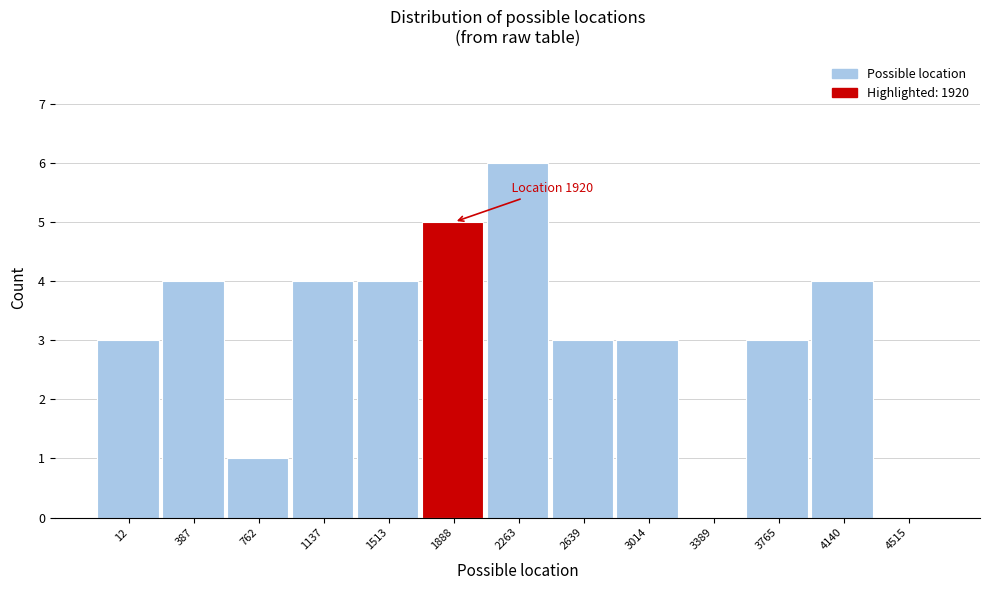

Reading left to right, what are all the values shown in this chart?

12=3	387=4	762=1	1137=4	1513=4	1888=5	2263=6	2639=3	3014=3	3389=0	3765=3	4140=4	4515=0